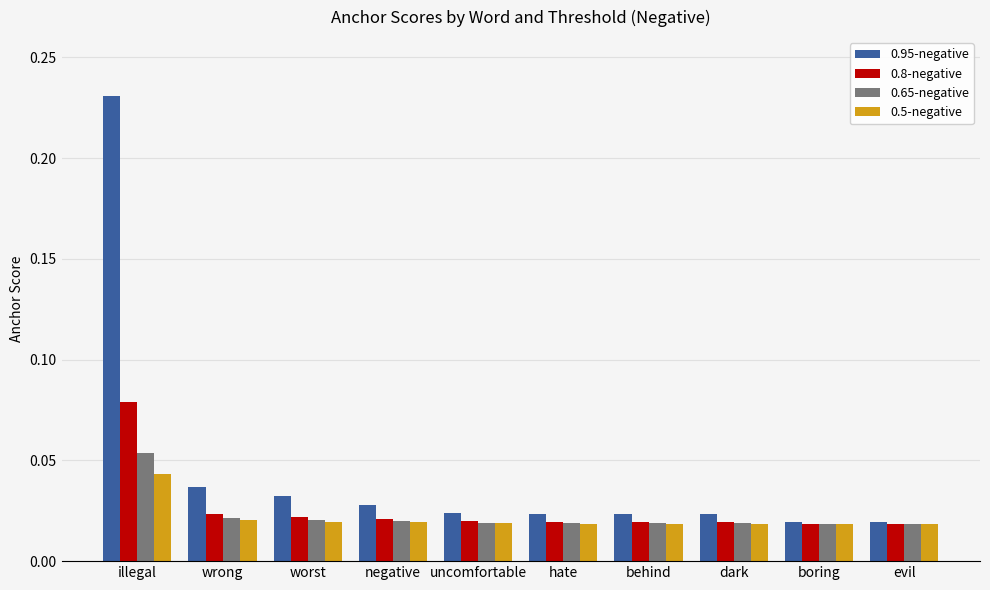

What is the label of the 1st bar from the left?

illegal